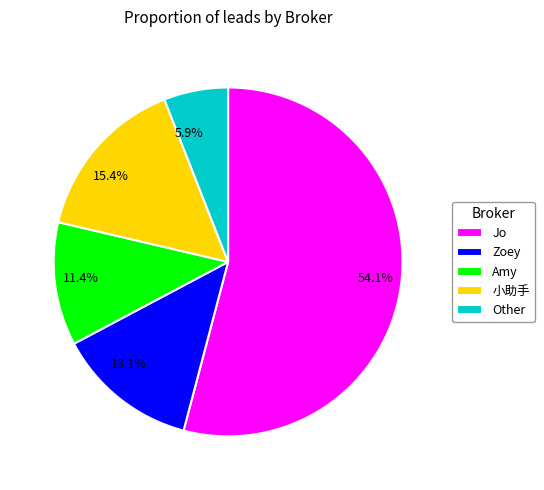

What is the majority slice?

Jo